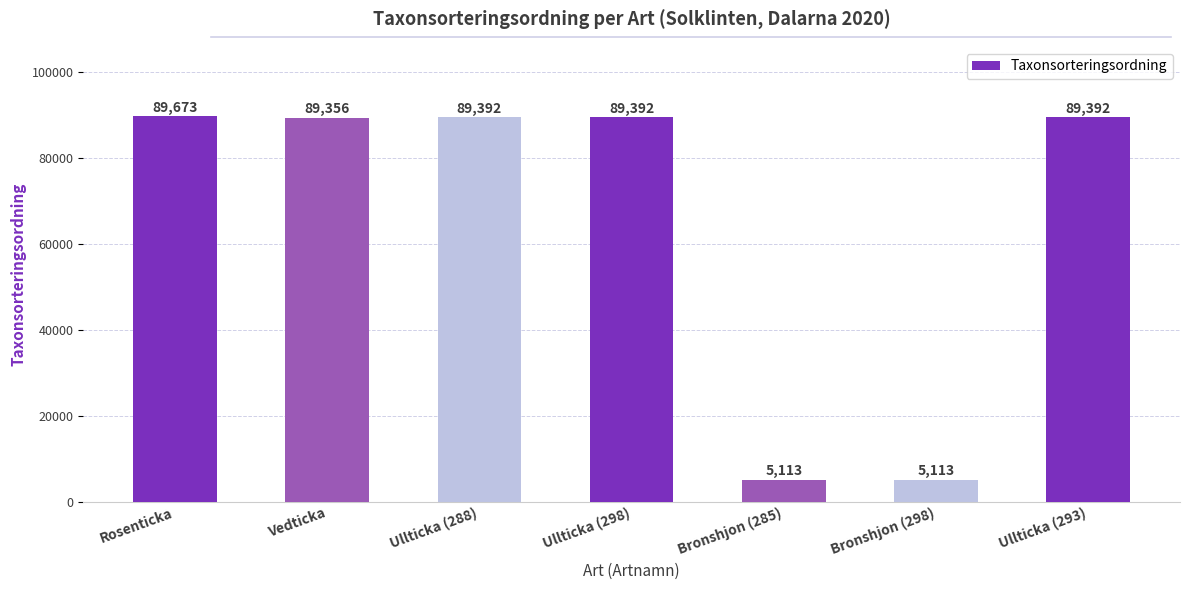

What position from the right is Vedticka?

6